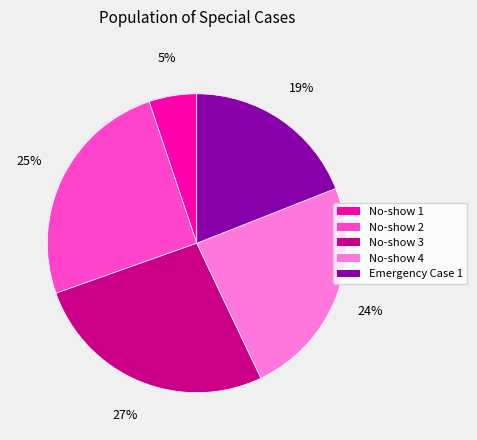

Is there a majority slice in this chart?

No